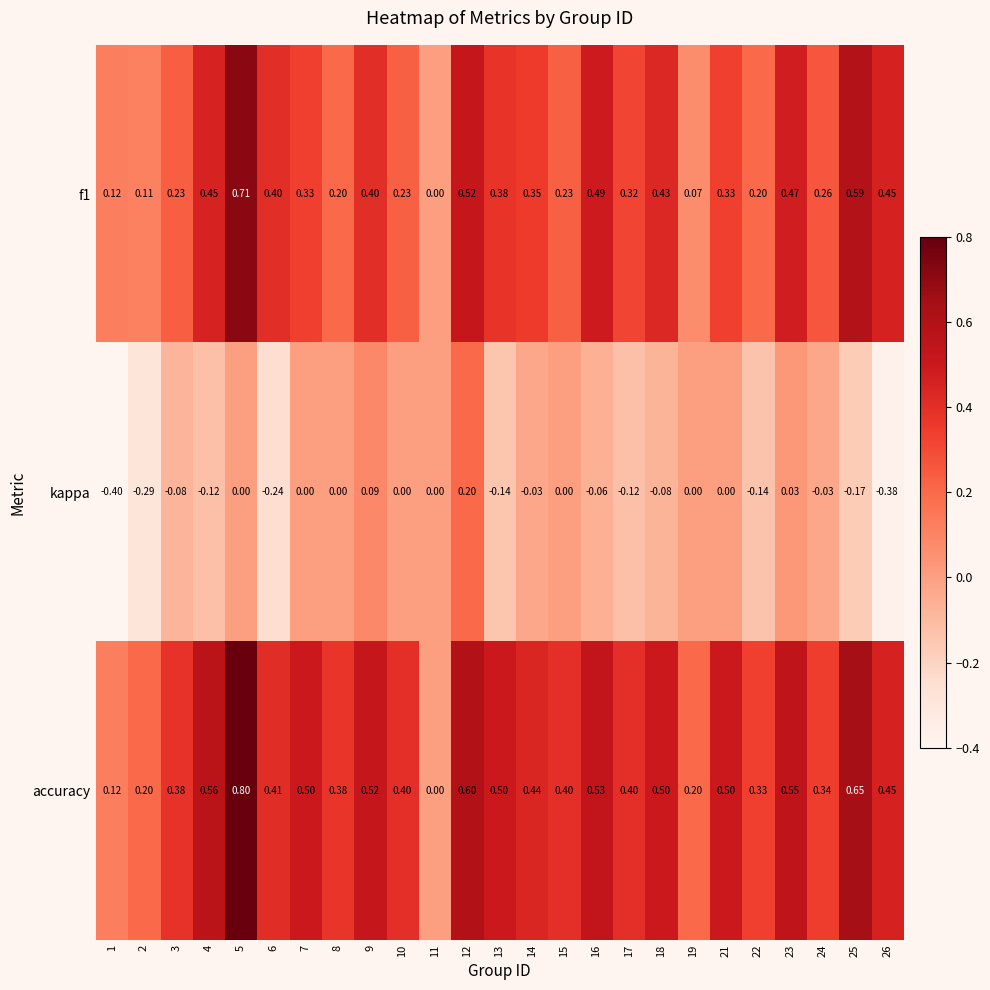

Which series has the largest range (max minus min)?

accuracy